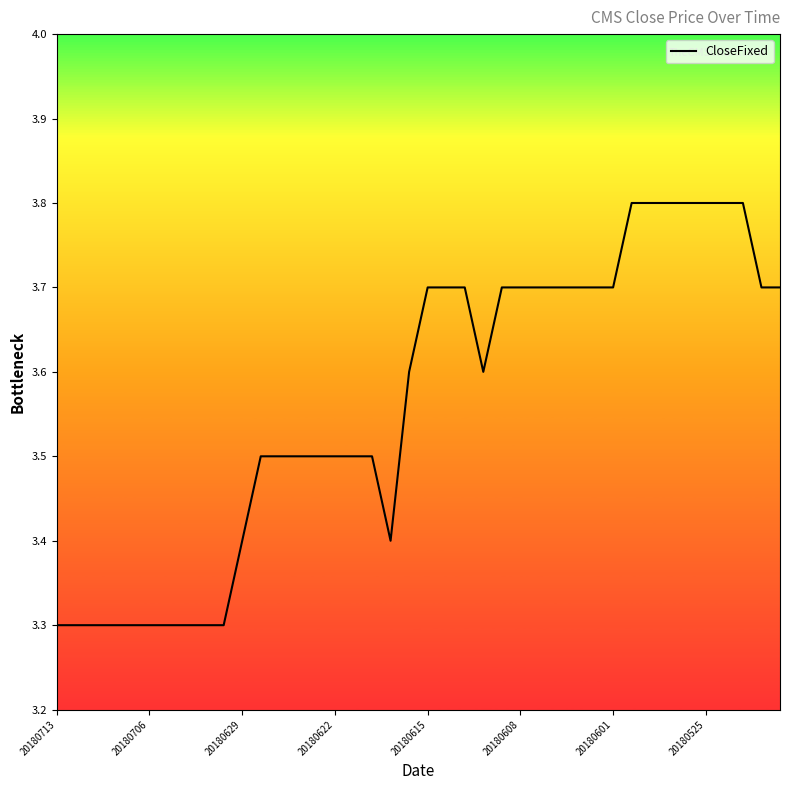

What is the difference between the maximum and minimum values?

0.5